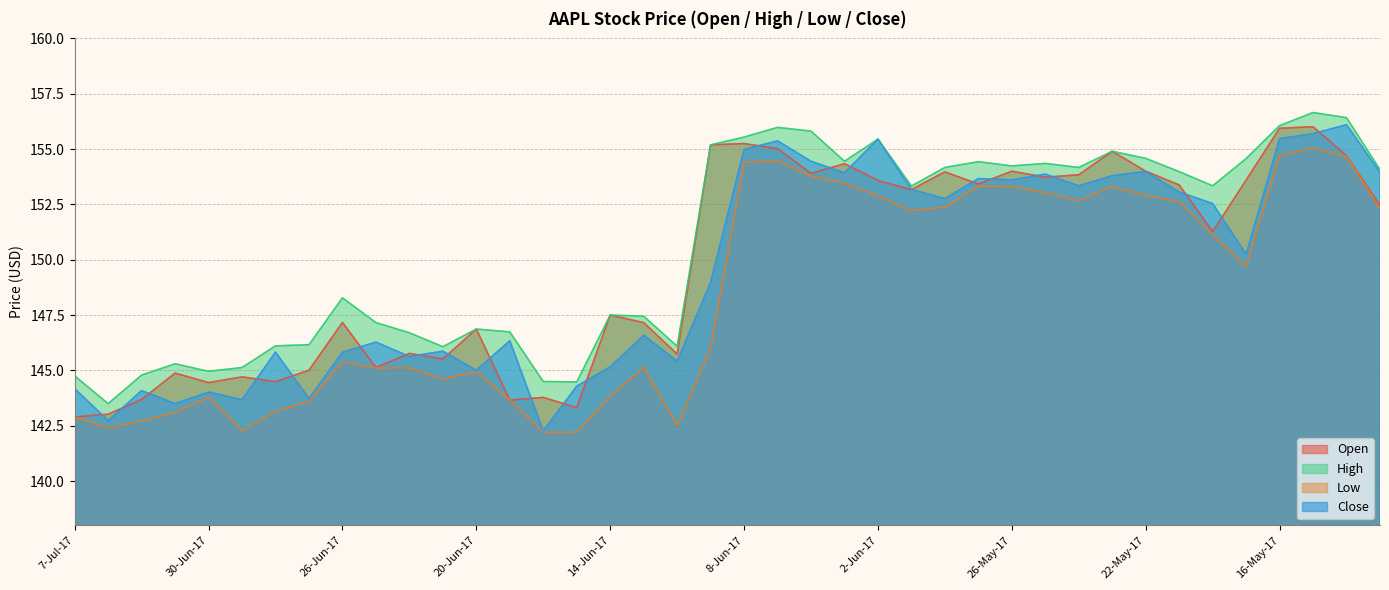

How many data points in Low are less than 149?

20